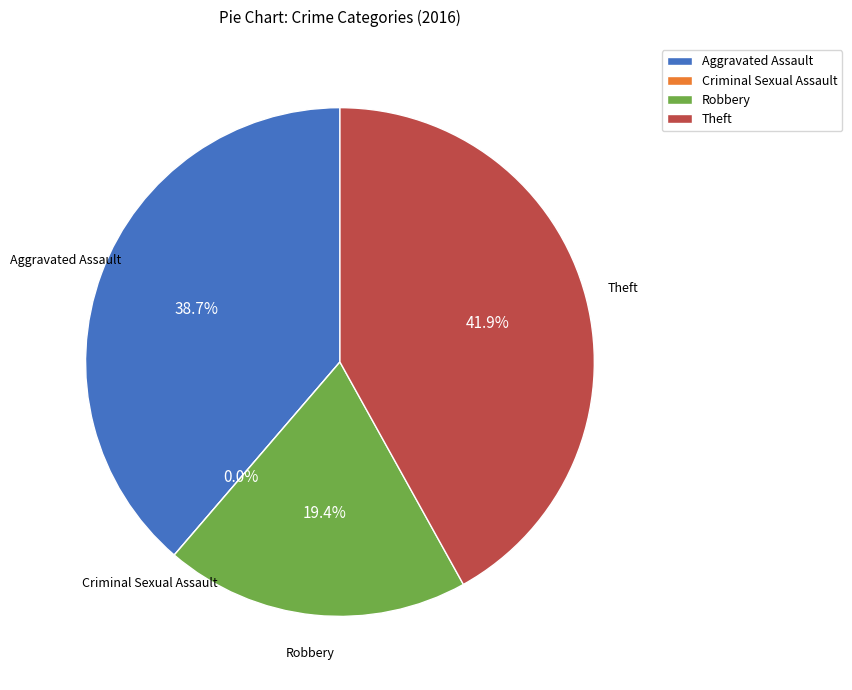

Between Robbery and Theft, which is larger?

Theft